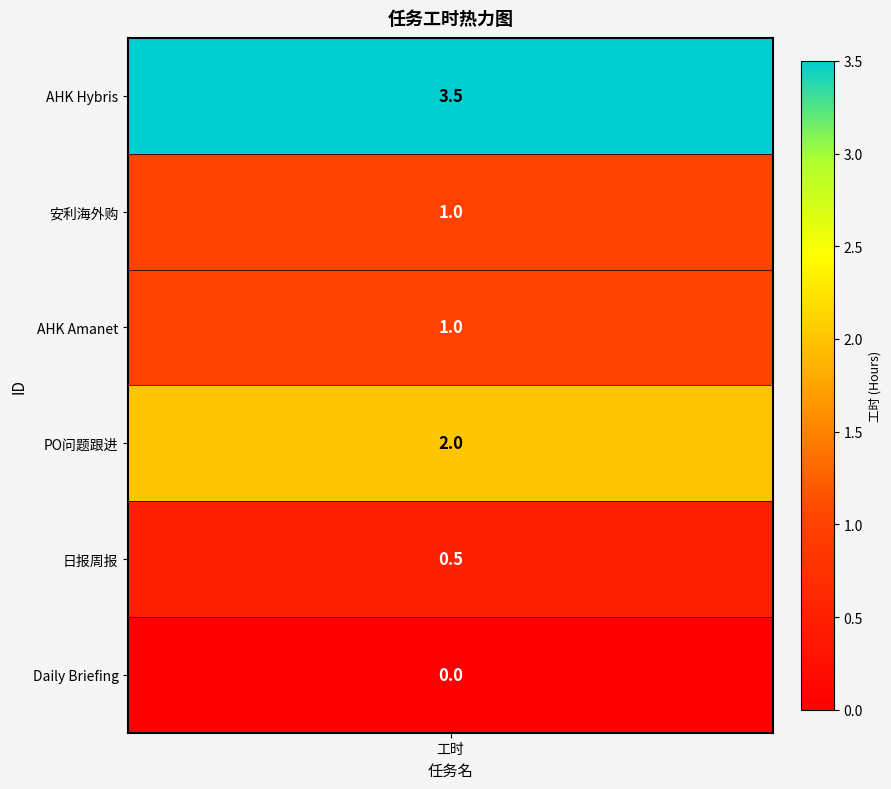

Reading left to right, list all the values displayed in this chart.

3.5	1.0	1.0	2.0	0.5	0.0